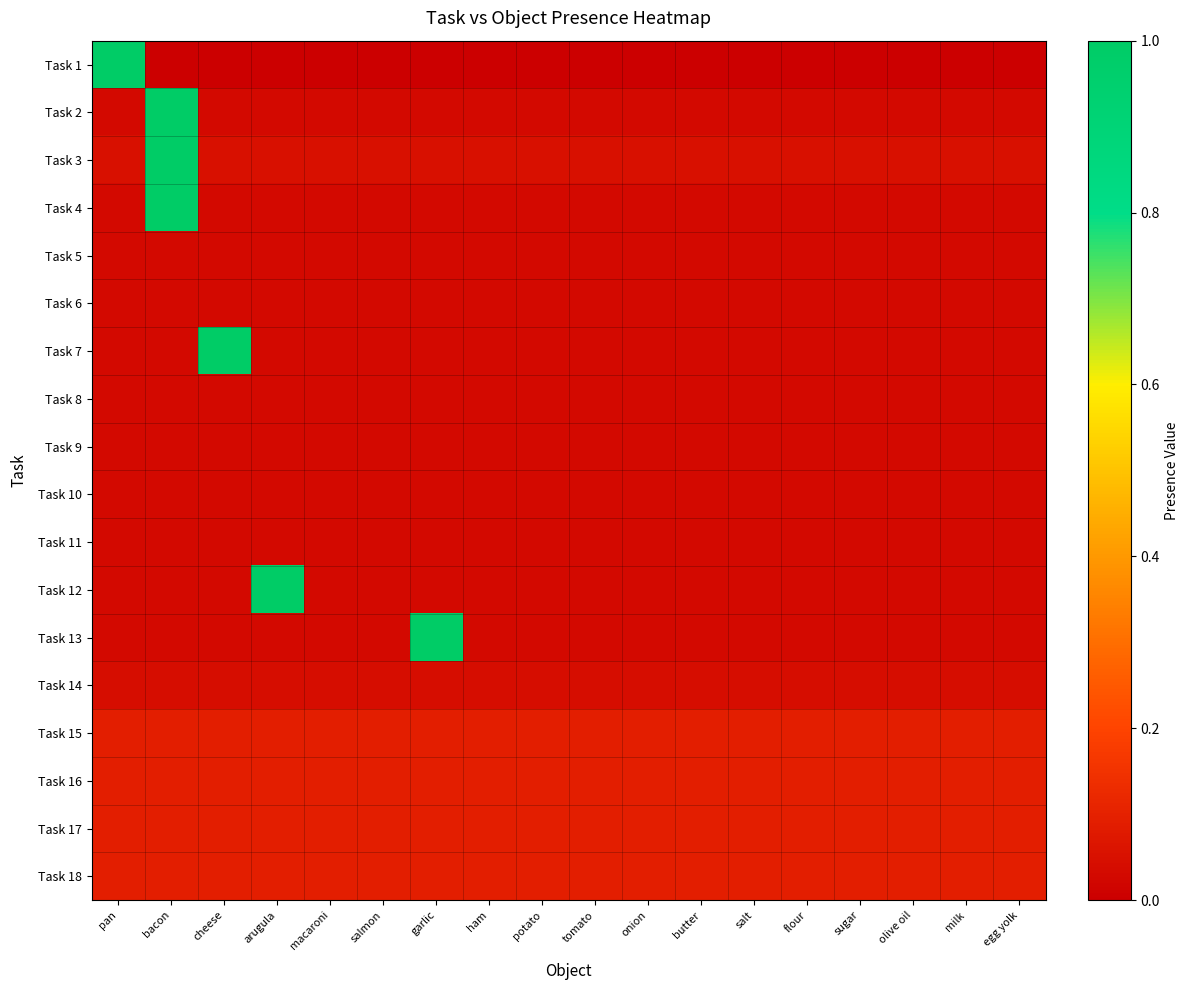

Which series changed the most between pan and ham?

Task 1